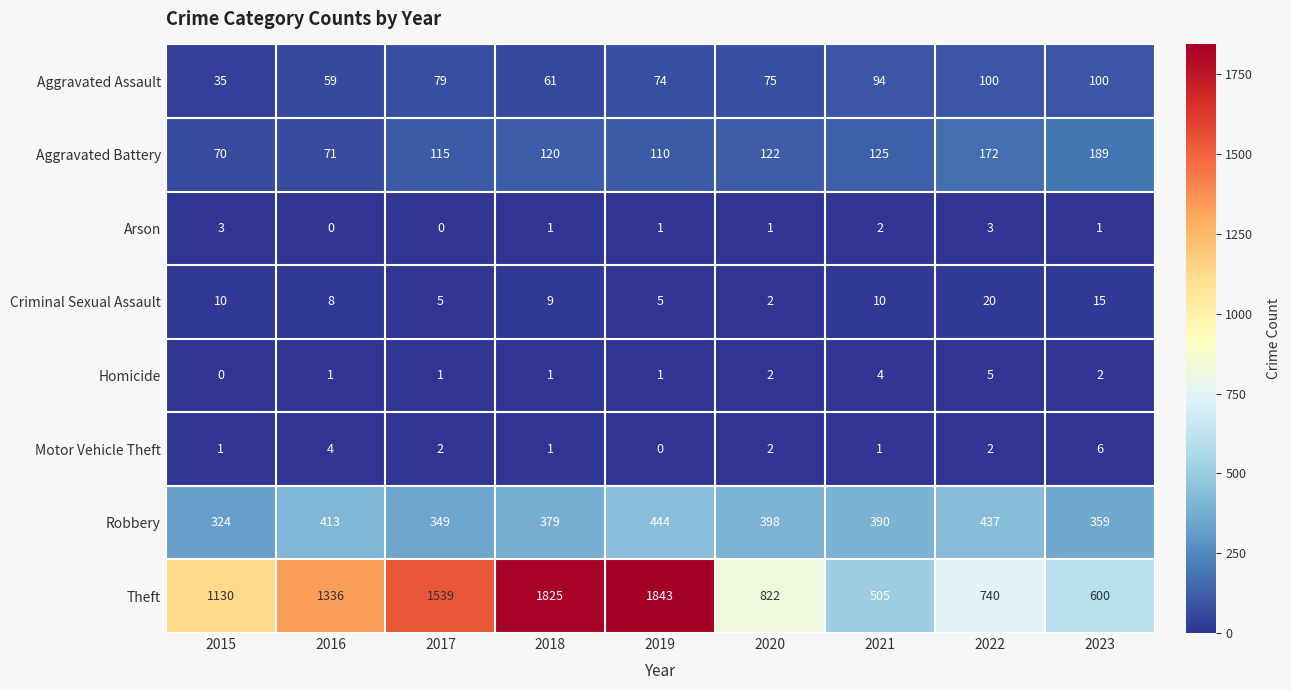

True or false: Aggravated Battery has a value of 60 at 2022.

False